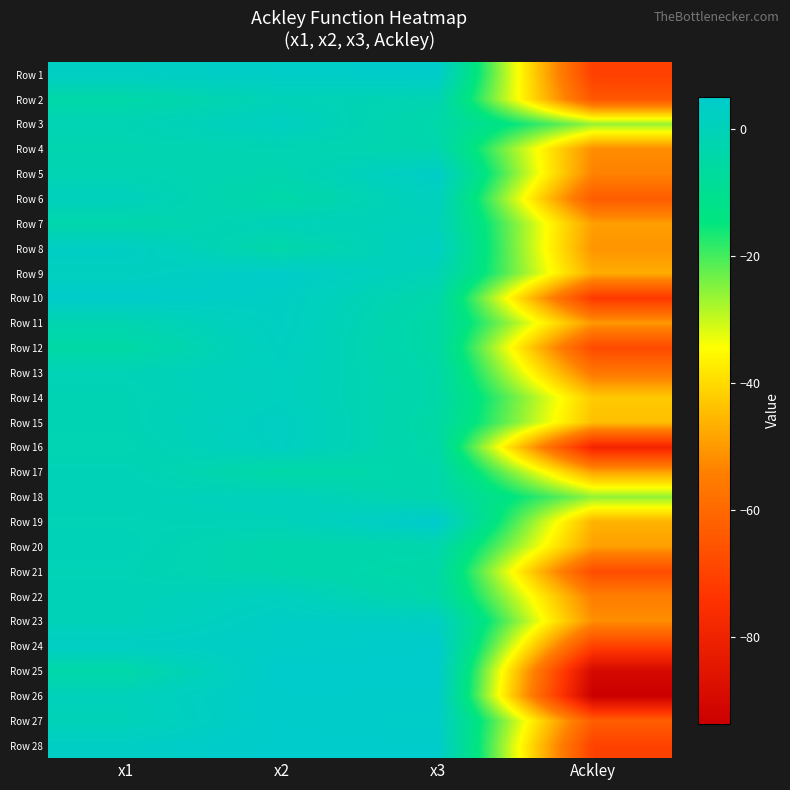

Reading right to left, list all the values displayed in this chart.

Row 1: Ackley=-70.6	x3=4.5	x2=3.9	x1=2.9
Row 2: Ackley=-64.9	x3=-1.6	x2=-0.2	x1=-4.3
Row 3: Ackley=-26.2	x3=-4.1	x2=2.0	x1=-0.9
Row 4: Ackley=-52.2	x3=-2.7	x2=-1.4	x1=-2.2
Row 5: Ackley=-53.8	x3=3.8	x2=-2.2	x1=-1.3
Row 6: Ackley=-63.4	x3=1.5	x2=-4.6	x1=1.0
Row 7: Ackley=-49.3	x3=0.1	x2=0.4	x1=-3.6
Row 8: Ackley=-50.9	x3=2.3	x2=-4.0	x1=3.2
Row 9: Ackley=-47.1	x3=-0.8	x2=4.3	x1=1.8
Row 10: Ackley=-72.6	x3=-3.8	x2=3.0	x1=4.6
Row 11: Ackley=-50.4	x3=-5.1	x2=2.7	x1=-2.0
Row 12: Ackley=-68.1	x3=-5.0	x2=2.2	x1=-5.1
Row 13: Ackley=-56.4	x3=-4.1	x2=1.7	x1=-0.4
Row 14: Ackley=-42.6	x3=-4.1	x2=1.6	x1=-1.0
Row 15: Ackley=-44.2	x3=-5.0	x2=2.7	x1=-1.0
Row 16: Ackley=-79.2	x3=-4.6	x2=2.3	x1=-1.6
Row 17: Ackley=-48.7	x3=-3.1	x2=-4.8	x1=-0.2
Row 18: Ackley=-26.0	x3=-3.2	x2=1.1	x1=-0.1
Row 19: Ackley=-46.2	x3=5.1	x2=-0.0	x1=-0.6
Row 20: Ackley=-49.2	x3=-3.2	x2=-3.3	x1=-0.1
Row 21: Ackley=-67.4	x3=-4.4	x2=-2.8	x1=-0.6
Row 22: Ackley=-54.7	x3=-4.2	x2=1.7	x1=-0.3
Row 23: Ackley=-51.9	x3=2.7	x2=3.5	x1=-0.1
Row 24: Ackley=-70.3	x3=4.8	x2=3.6	x1=3.0
Row 25: Ackley=-90.1	x3=5.1	x2=5.1	x1=-4.3
Row 26: Ackley=-93.7	x3=4.6	x2=4.7	x1=0.5
Row 27: Ackley=-62.9	x3=3.6	x2=4.8	x1=-0.1
Row 28: Ackley=-70.0	x3=4.9	x2=5.1	x1=3.2